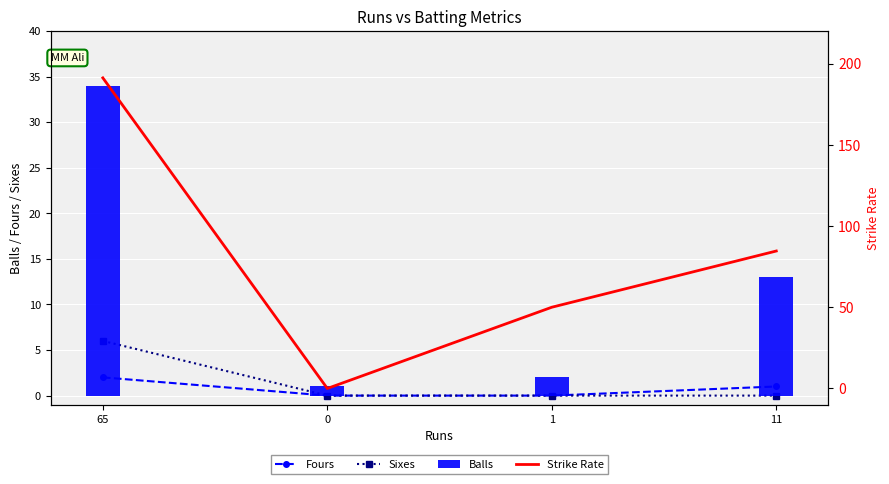

How many series are shown in this chart?

4